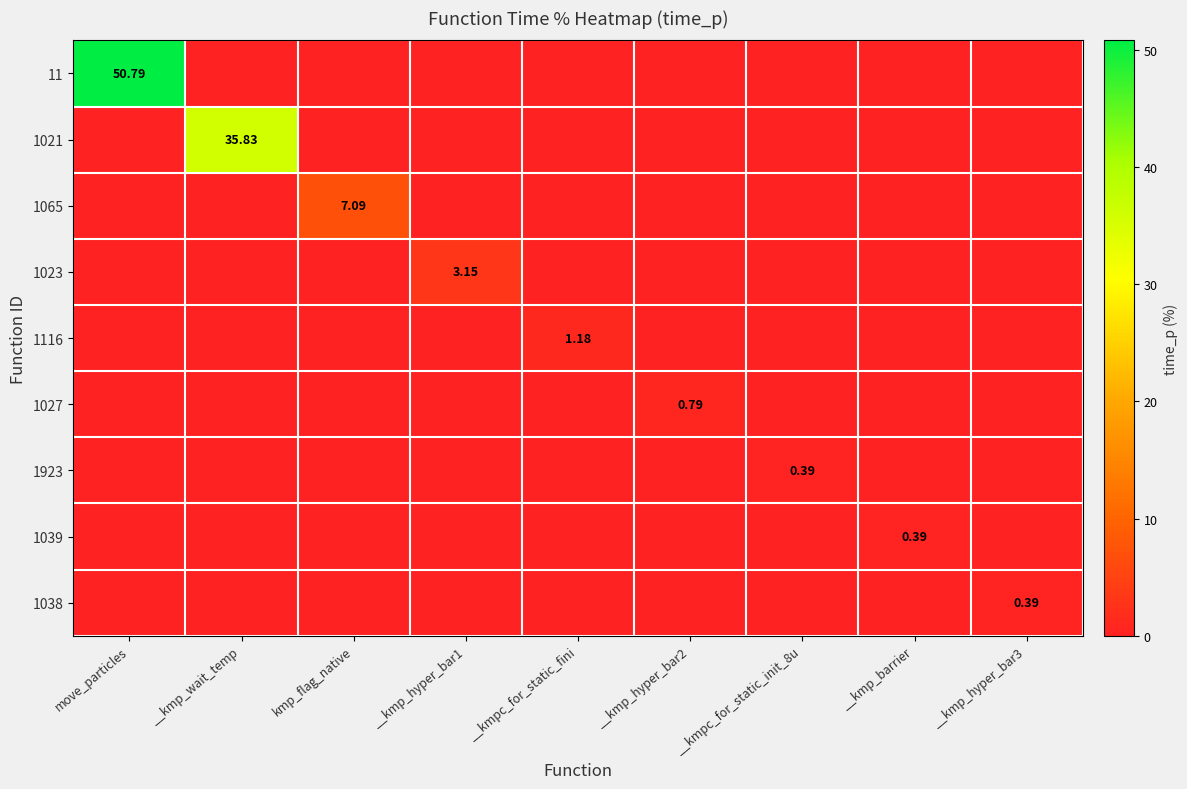

Which series has the largest total across all categories?

11